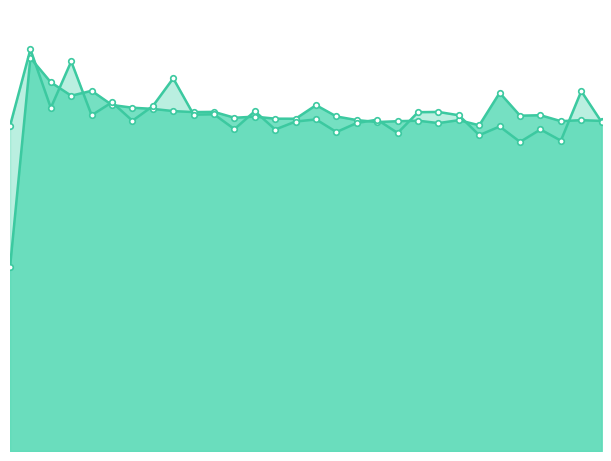

Reading left to right, what are all the values shown in this chart?

col_1: 0.5	1.0	1.0	0.9	0.9	0.9	0.9	0.9	0.9	0.9	0.9	0.9	0.9	0.9	0.9	0.9	0.9	0.9	0.9	0.9	0.9	0.9	0.9	0.8	0.9	0.9	0.9	0.9	0.9	0.9
col_2: 0.8	1.0	0.9	1.0	0.9	0.9	0.9	0.9	1.0	0.9	0.9	0.8	0.9	0.8	0.9	0.9	0.8	0.9	0.9	0.8	0.9	0.9	0.9	0.8	0.8	0.8	0.8	0.8	0.9	0.9